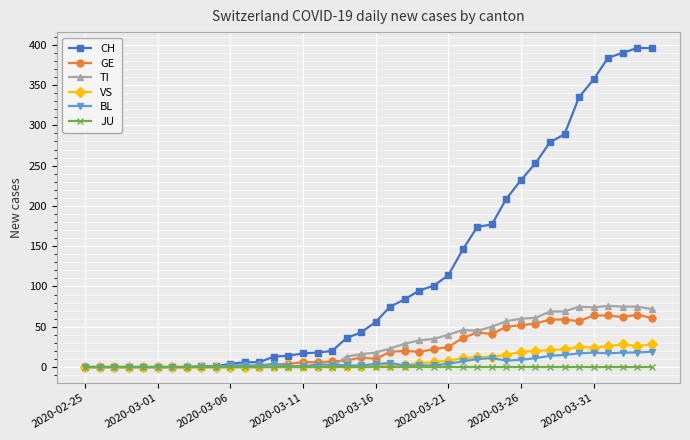

What is the highest value of the GE series?

65